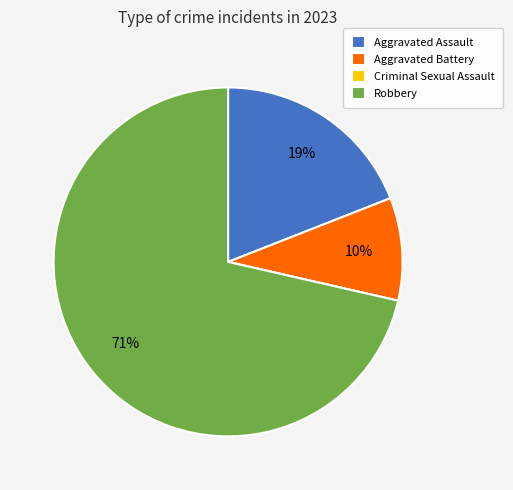

Approximately how many times larger is the value at Aggravated Battery compared to Aggravated Assault?

0.5